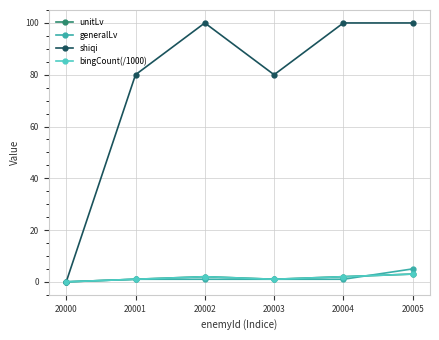

Does the chart have visible grid lines?

Yes